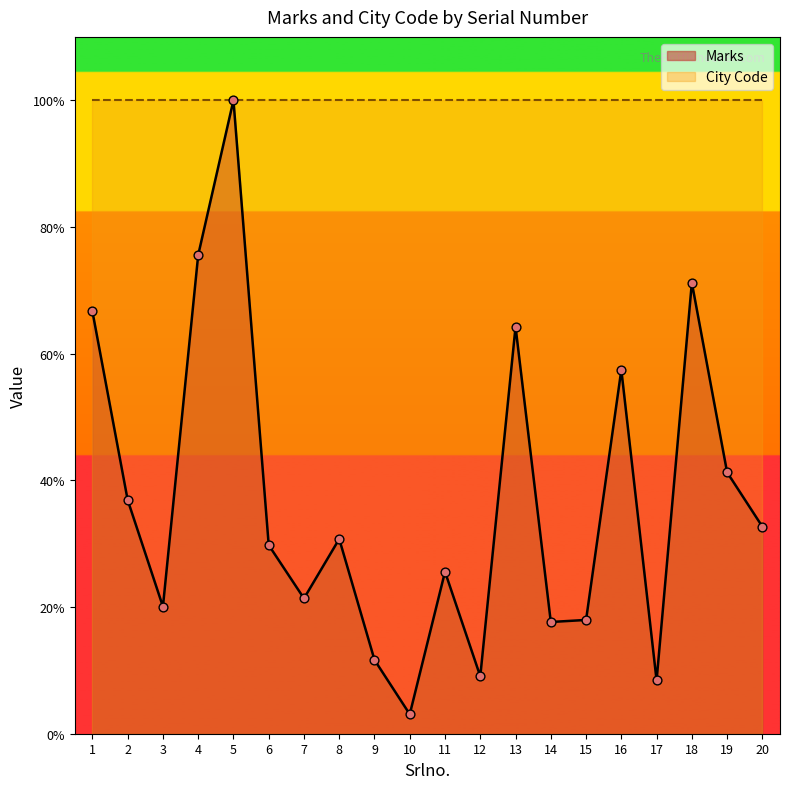

Approximately how many times larger is the value at 9 compared to 11?

0.5